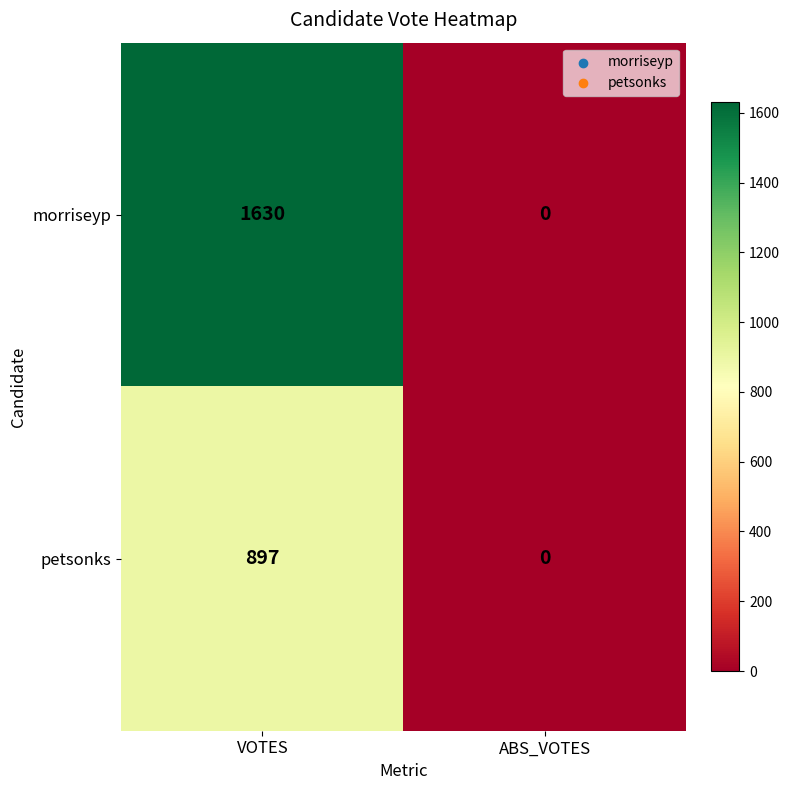

Which series has the largest total across all categories?

morriseyp